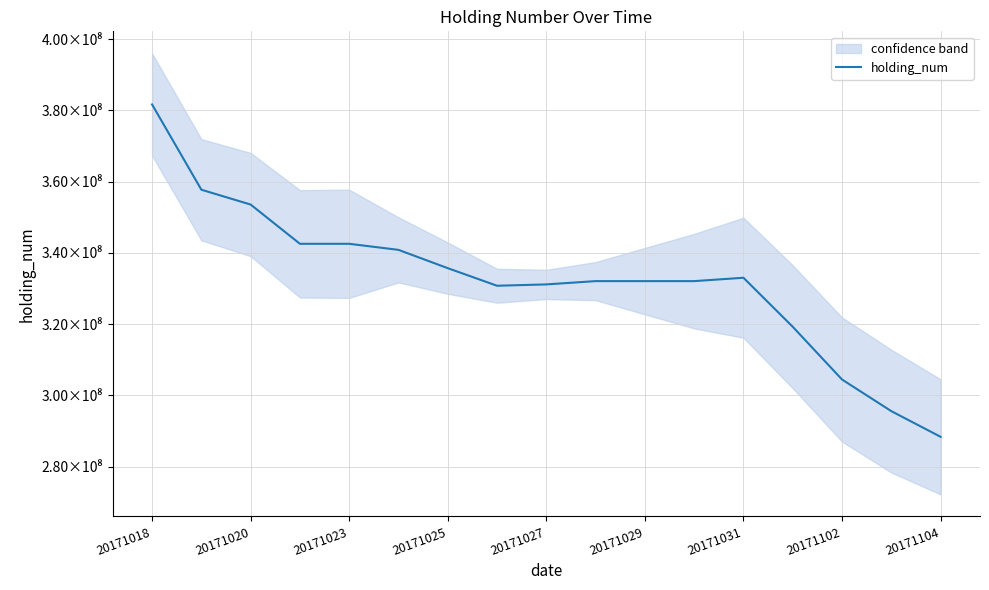

How many lines are shown in the chart?

1